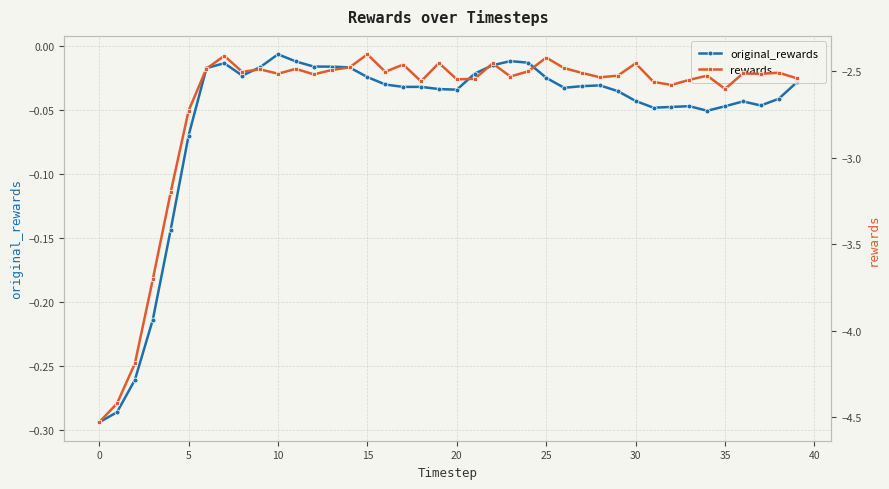

The value of original_rewards at 18 is -0.0. True or false?

False